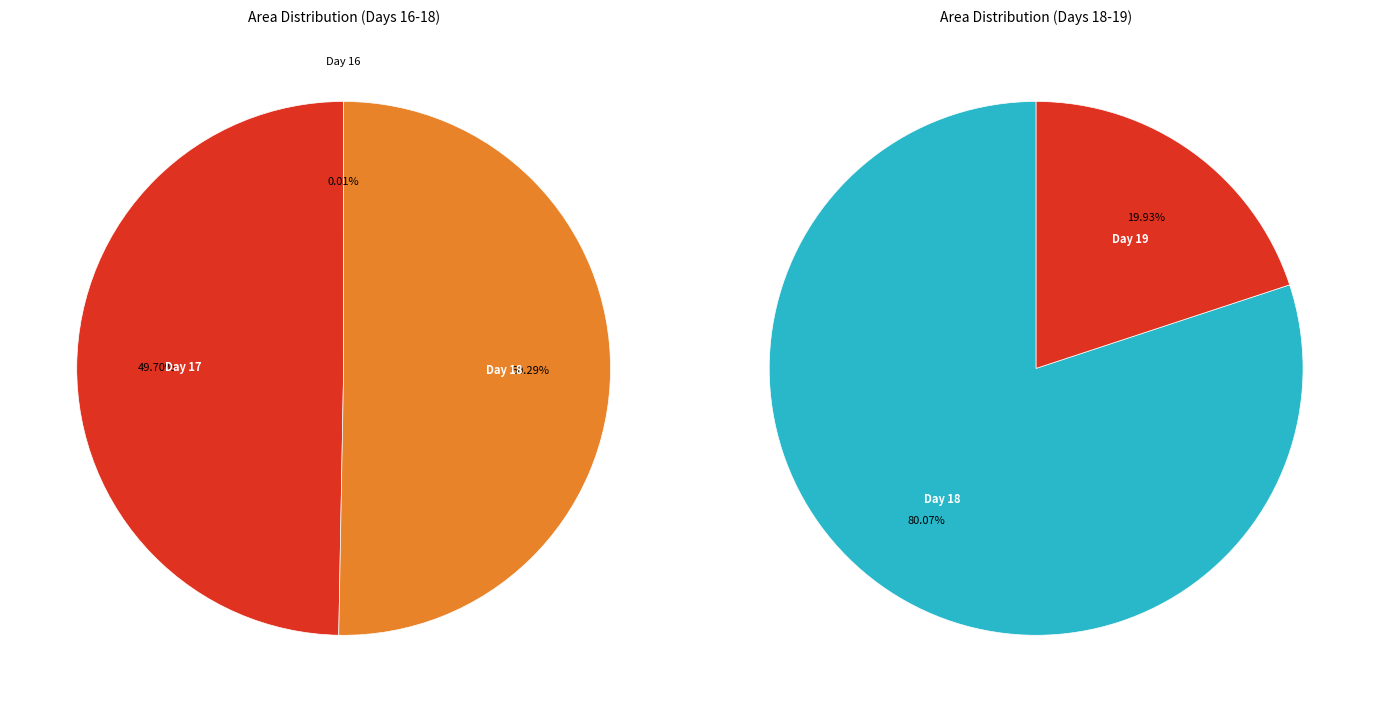

Does 7 account for over 50% of the chart?

No